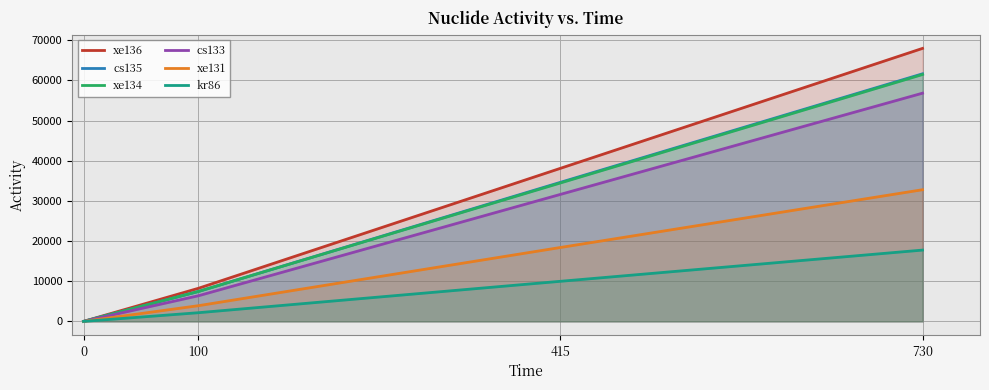

What is the greatest value displayed?

67952.9